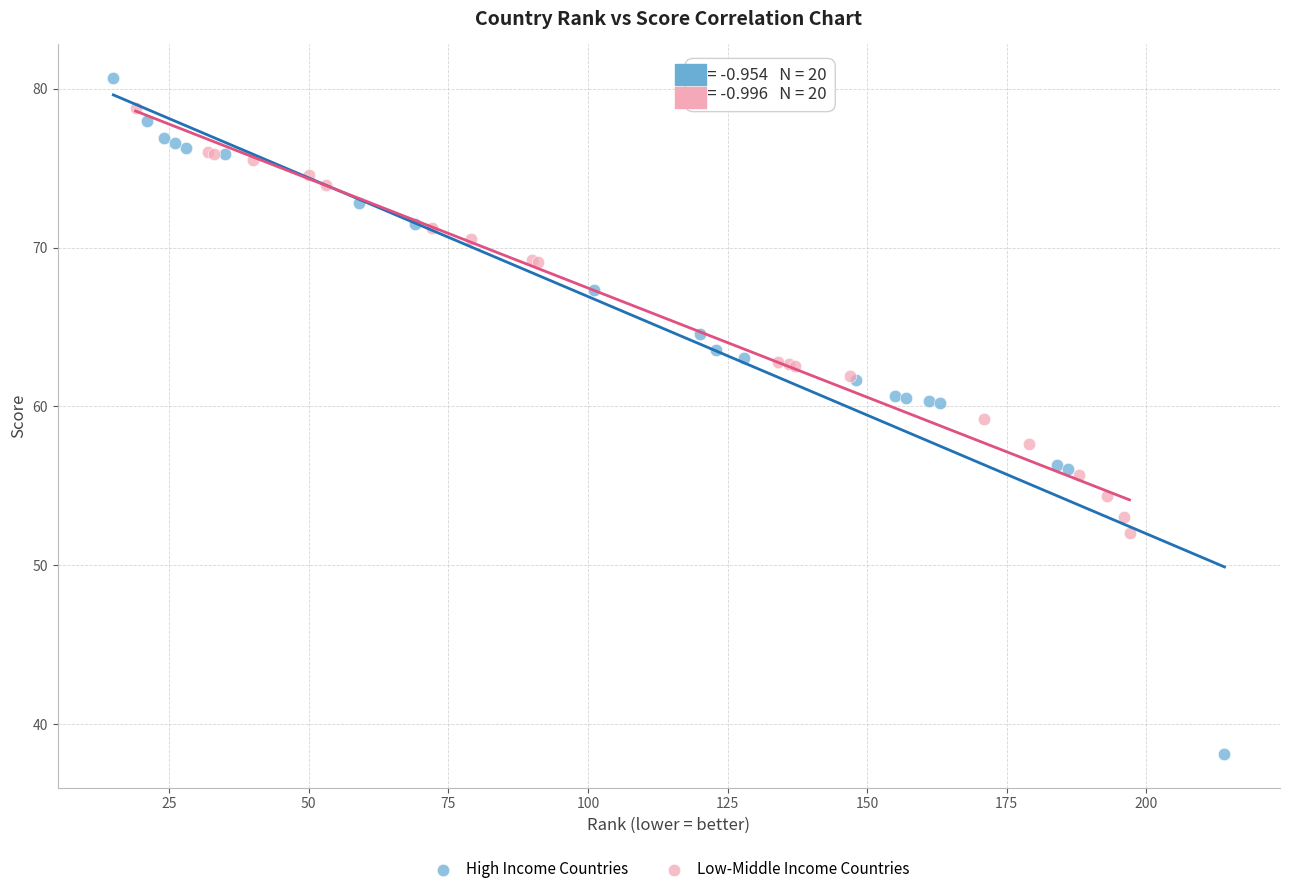

Which series has the widest spread of Y values?

High Income Countries